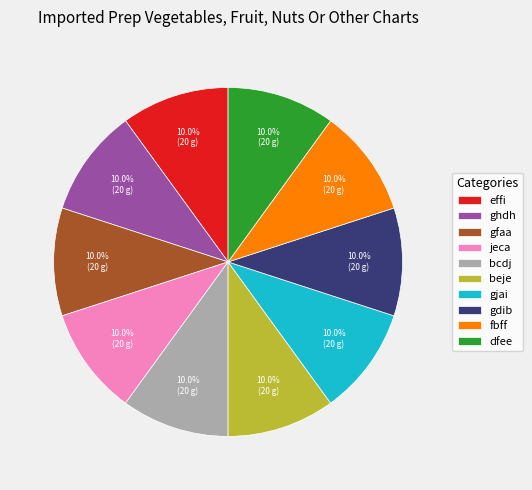

Does any single category account for the majority?

No